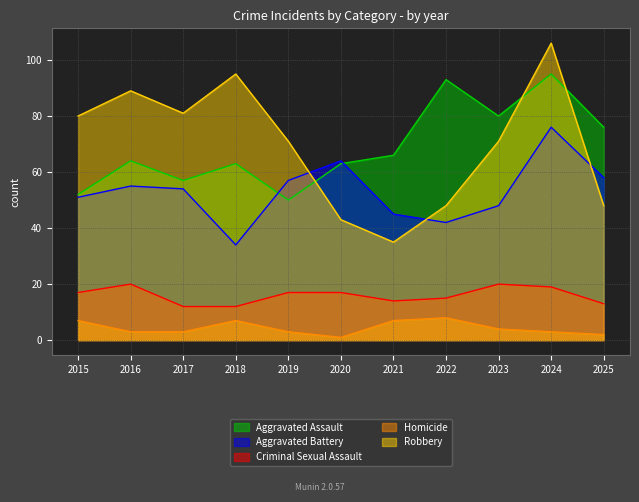

Between 2015 and 2016, which is larger?

2016